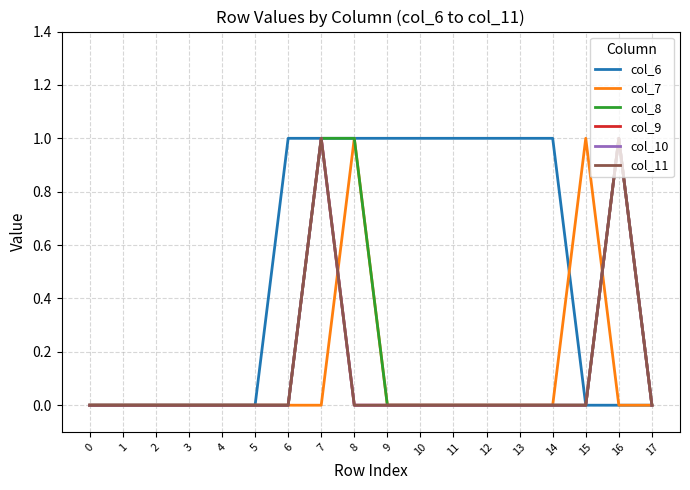

What is the sum of the col_11 values at 16 and 12?

1